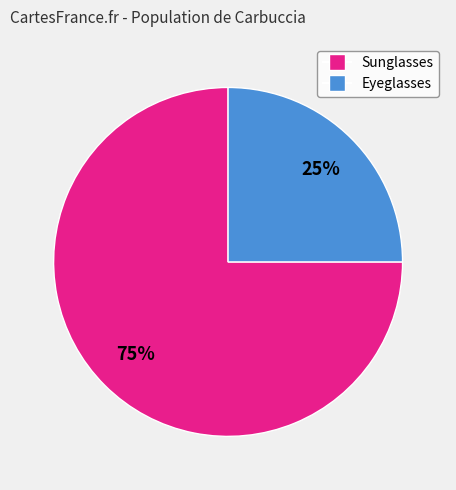

To the nearest percent, what is the difference between the largest and smallest slice percentages?

50%